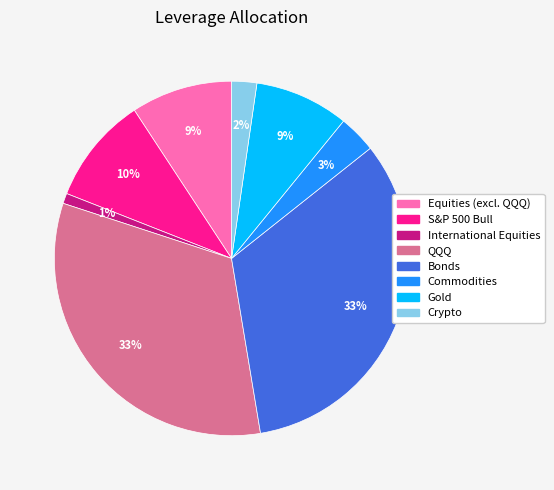

To the nearest percent, what portion does Equities (excl. QQQ) represent?

9%